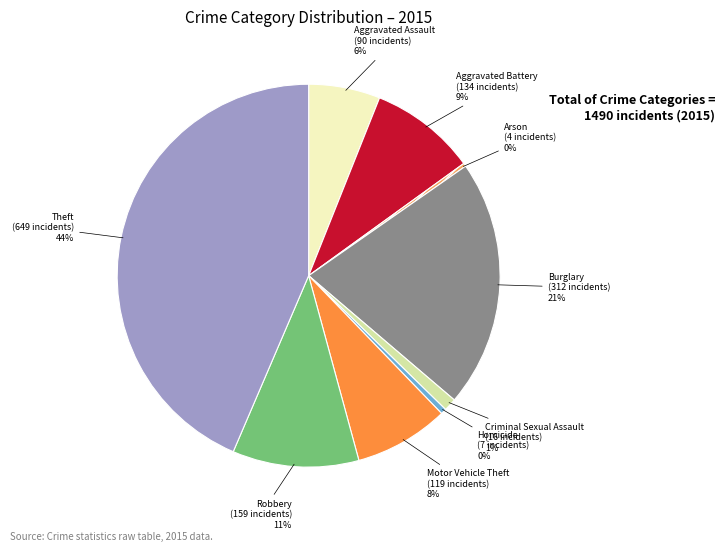

What is the ratio of the value at Robbery to the value at Aggravated Battery?

1.2